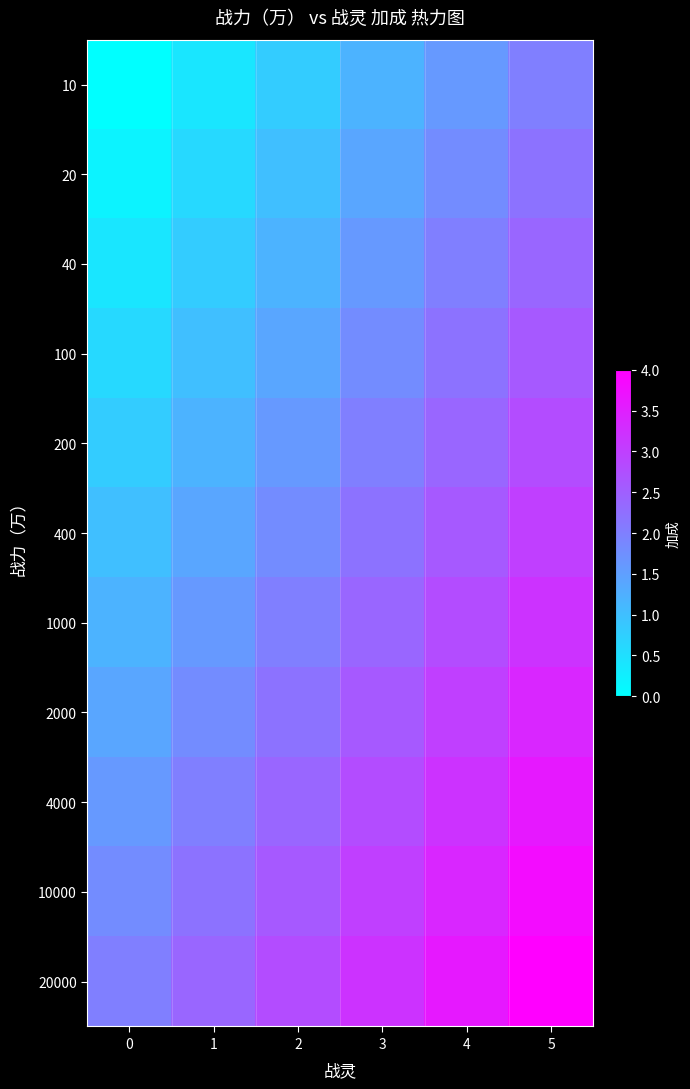

What is the maximum value shown in the chart?

4.0